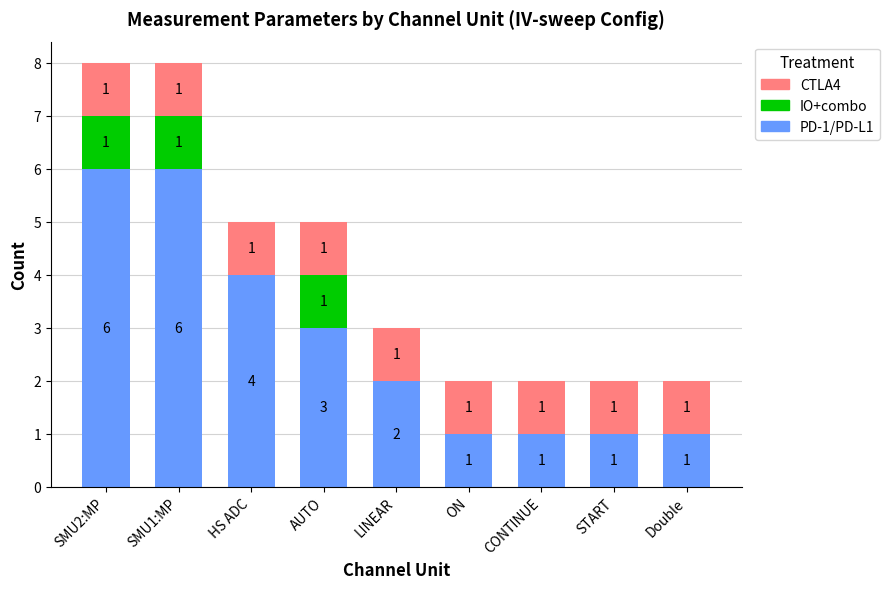

What is the total value across all series at SMU2:MP?

8